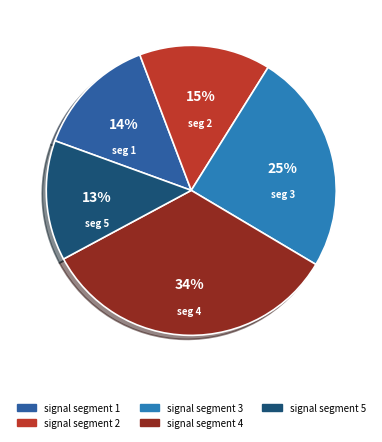

Which slice is the largest?

signal segment 4